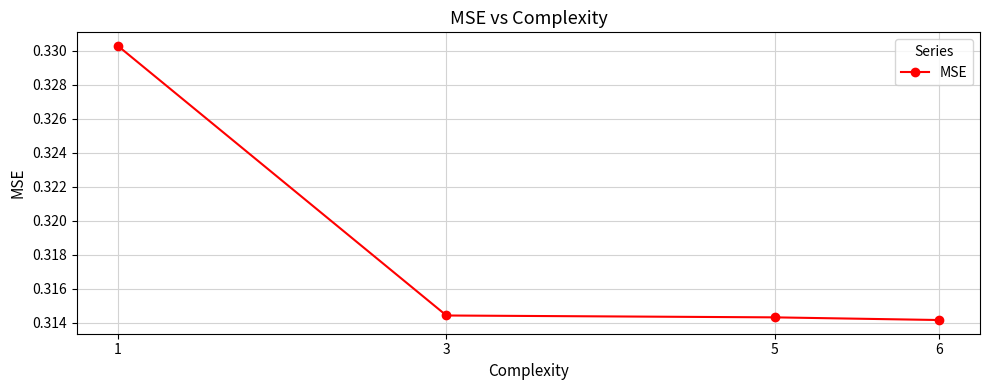

True or false: the data shows 0.4 at 5.

False